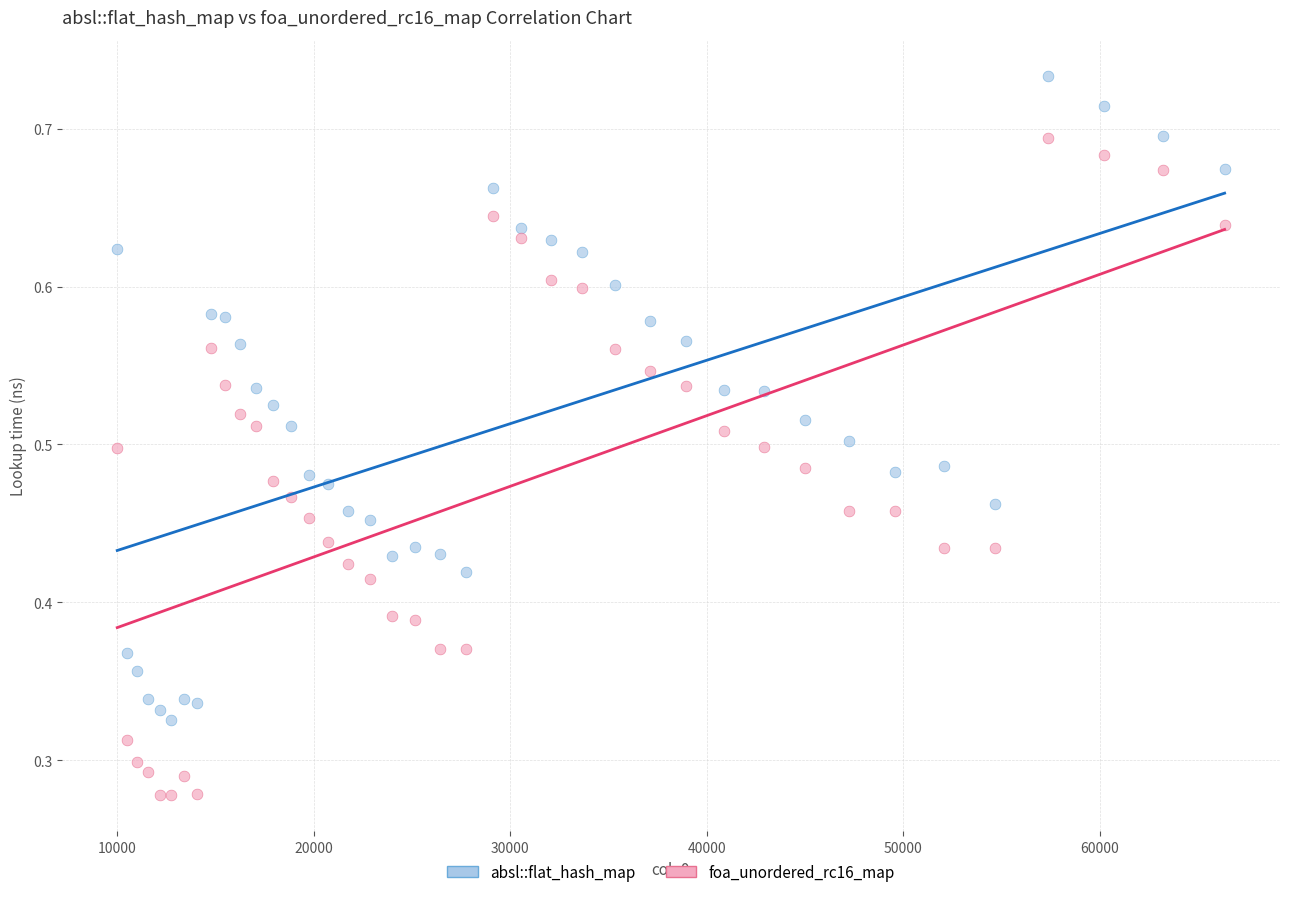

What is the X range (max minus min) for the scatter plot?

56358.0